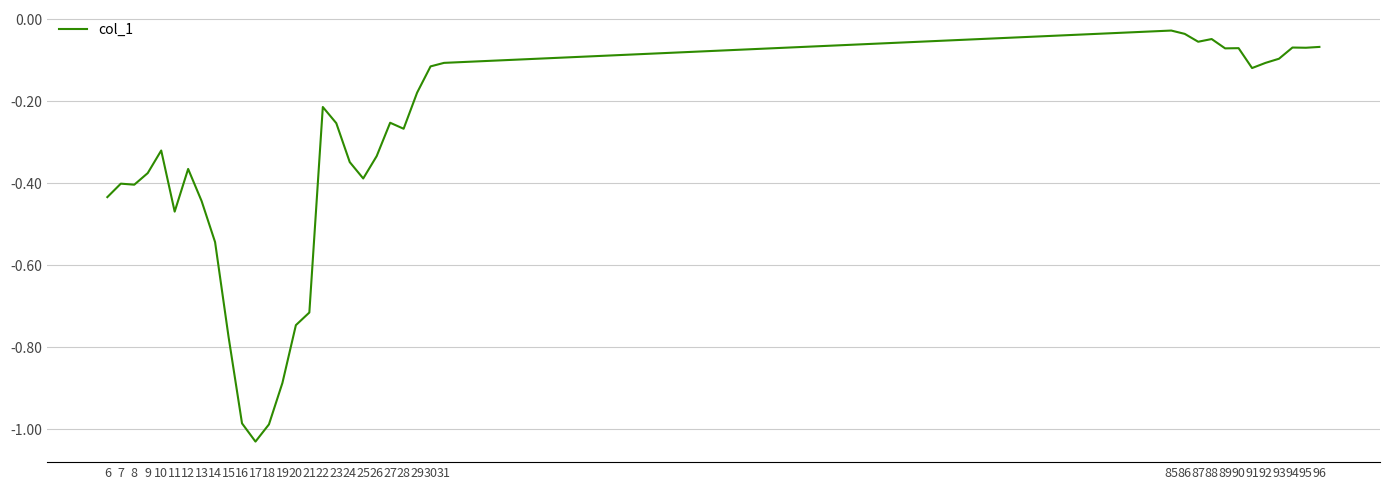

Which has a higher value, 16 or 94?

94